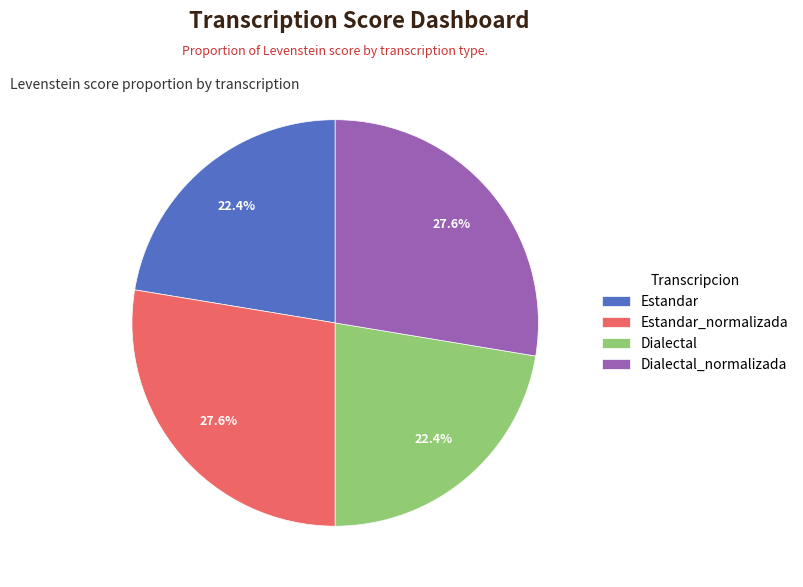

True or false: Estandar accounts for 30% of the total.

False